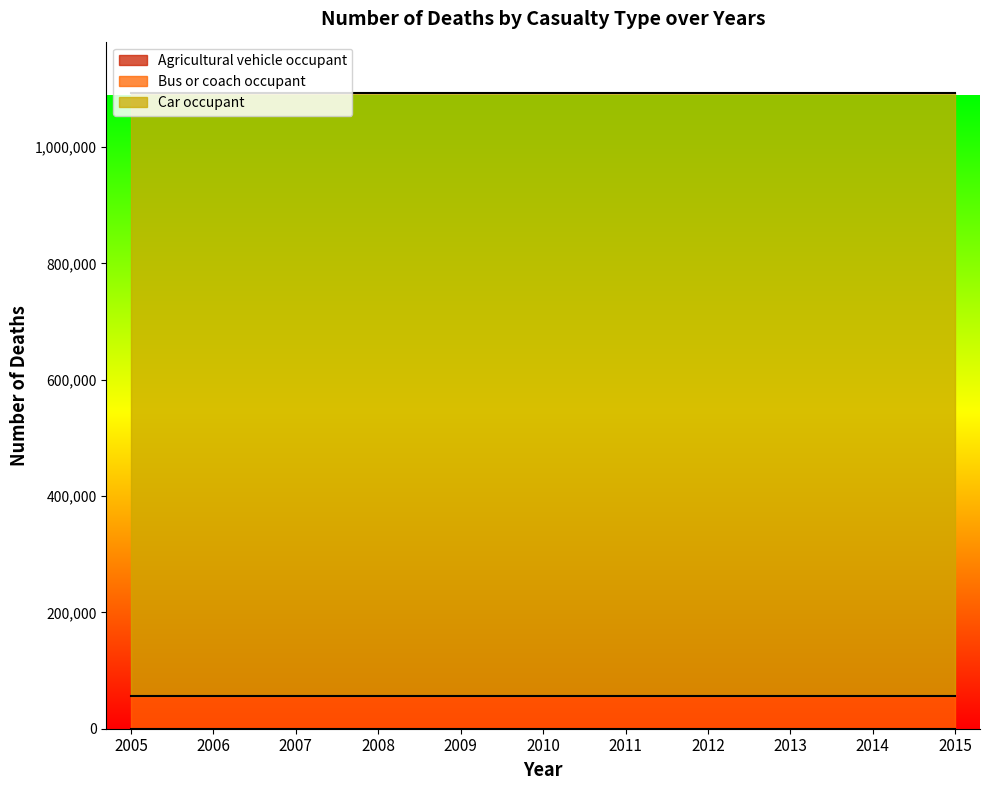

At how many categories does at least one series exceed 764666?

11